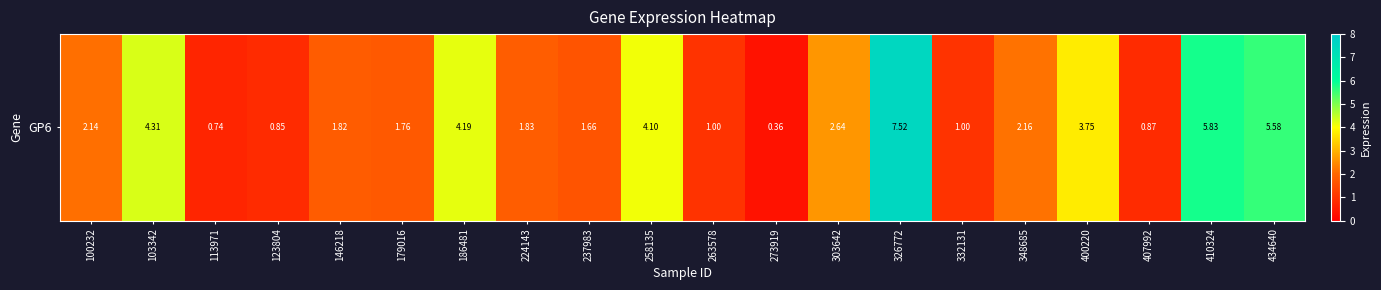

List the labels in order of value, largest first.

326772, 410324, 434640, 103342, 186481, 258135, 400220, 303642, 348685, 100232, 224143, 146218, 179016, 237983, 263578, 332131, 407992, 123804, 113971, 273919